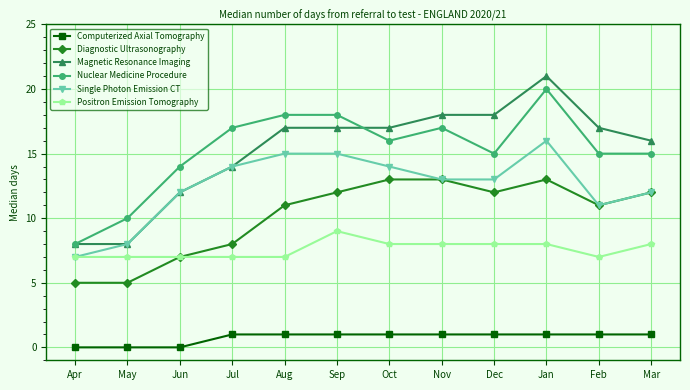

True or false: Diagnostic Ultrasonography and Nuclear Medicine Procedure intersect in this chart.

False